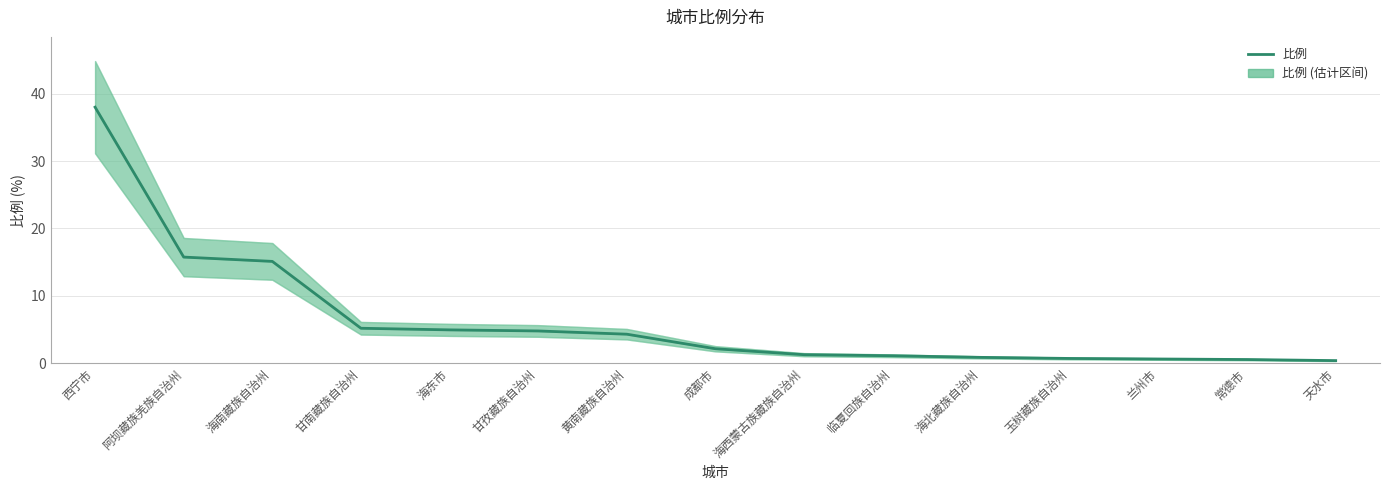

List the labels in order of value, smallest first.

天水市, 常德市, 兰州市, 玉树藏族自治州, 海北藏族自治州, 临夏回族自治州, 海西蒙古族藏族自治州, 成都市, 黄南藏族自治州, 甘孜藏族自治州, 海东市, 甘南藏族自治州, 海南藏族自治州, 阿坝藏族羌族自治州, 西宁市